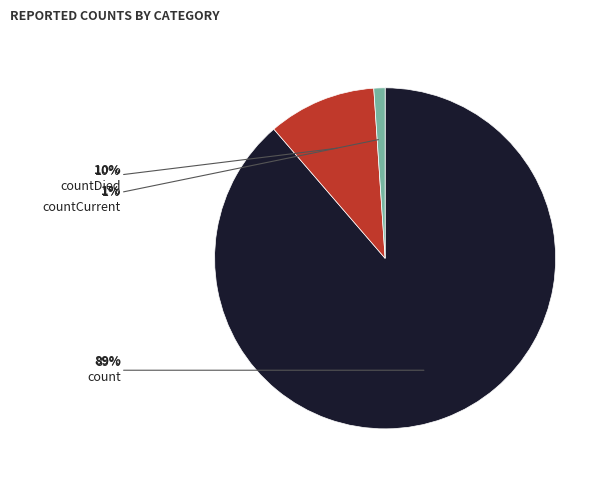

To the nearest percent, what is the difference between the largest and smallest slice percentages?

88%